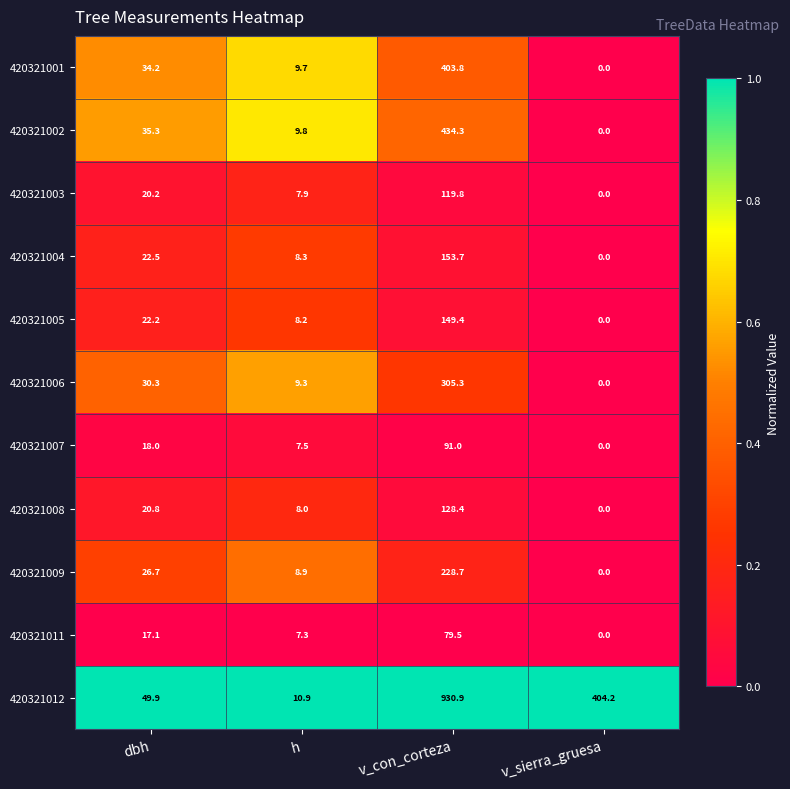

Which series has the largest total across all categories?

420321012